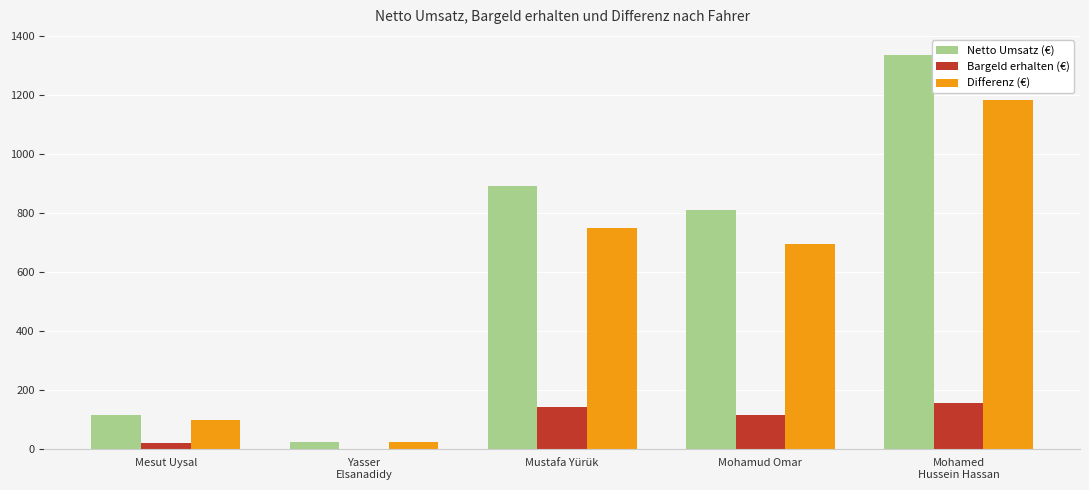

The Bargeld erhalten (€) series shows 68.2 at Mustafa Yürük. True or false?

False